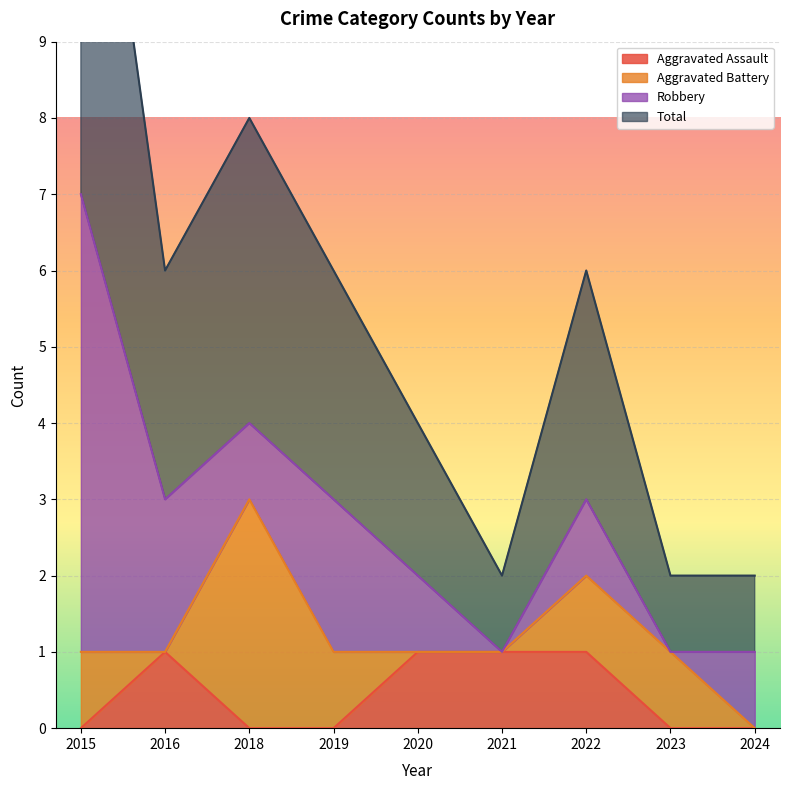

At which label does Total first exceed 3?

2015